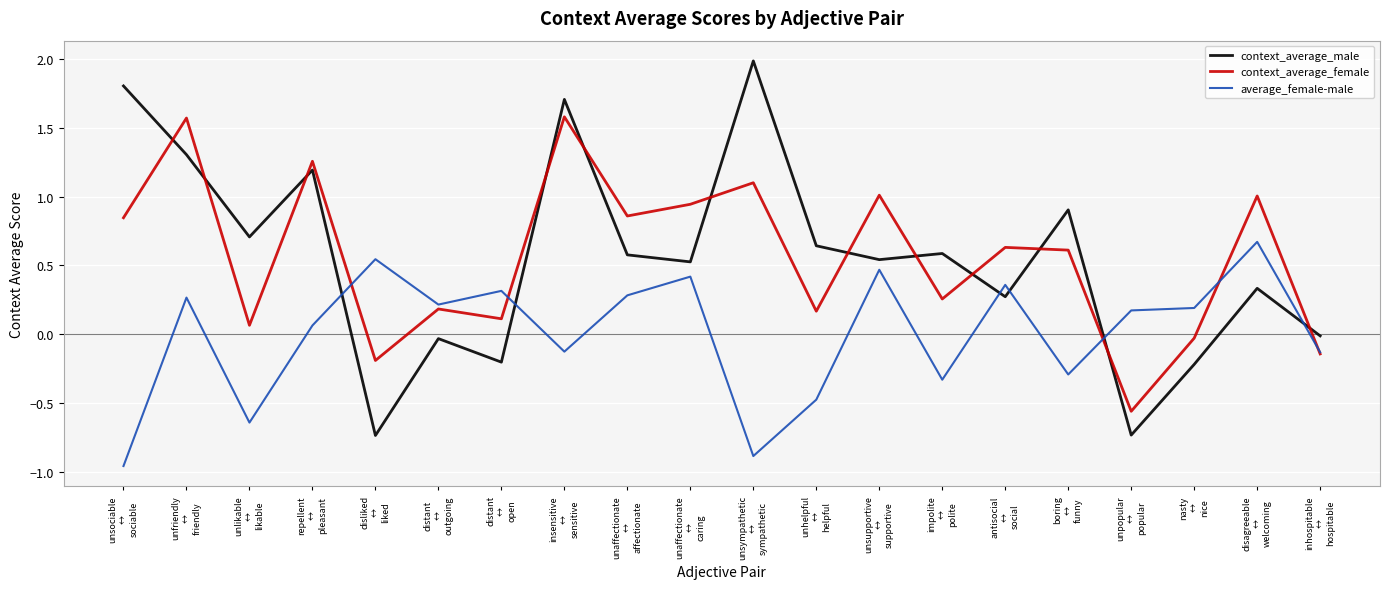

True or false: average_female-male and context_average_male intersect in this chart.

True